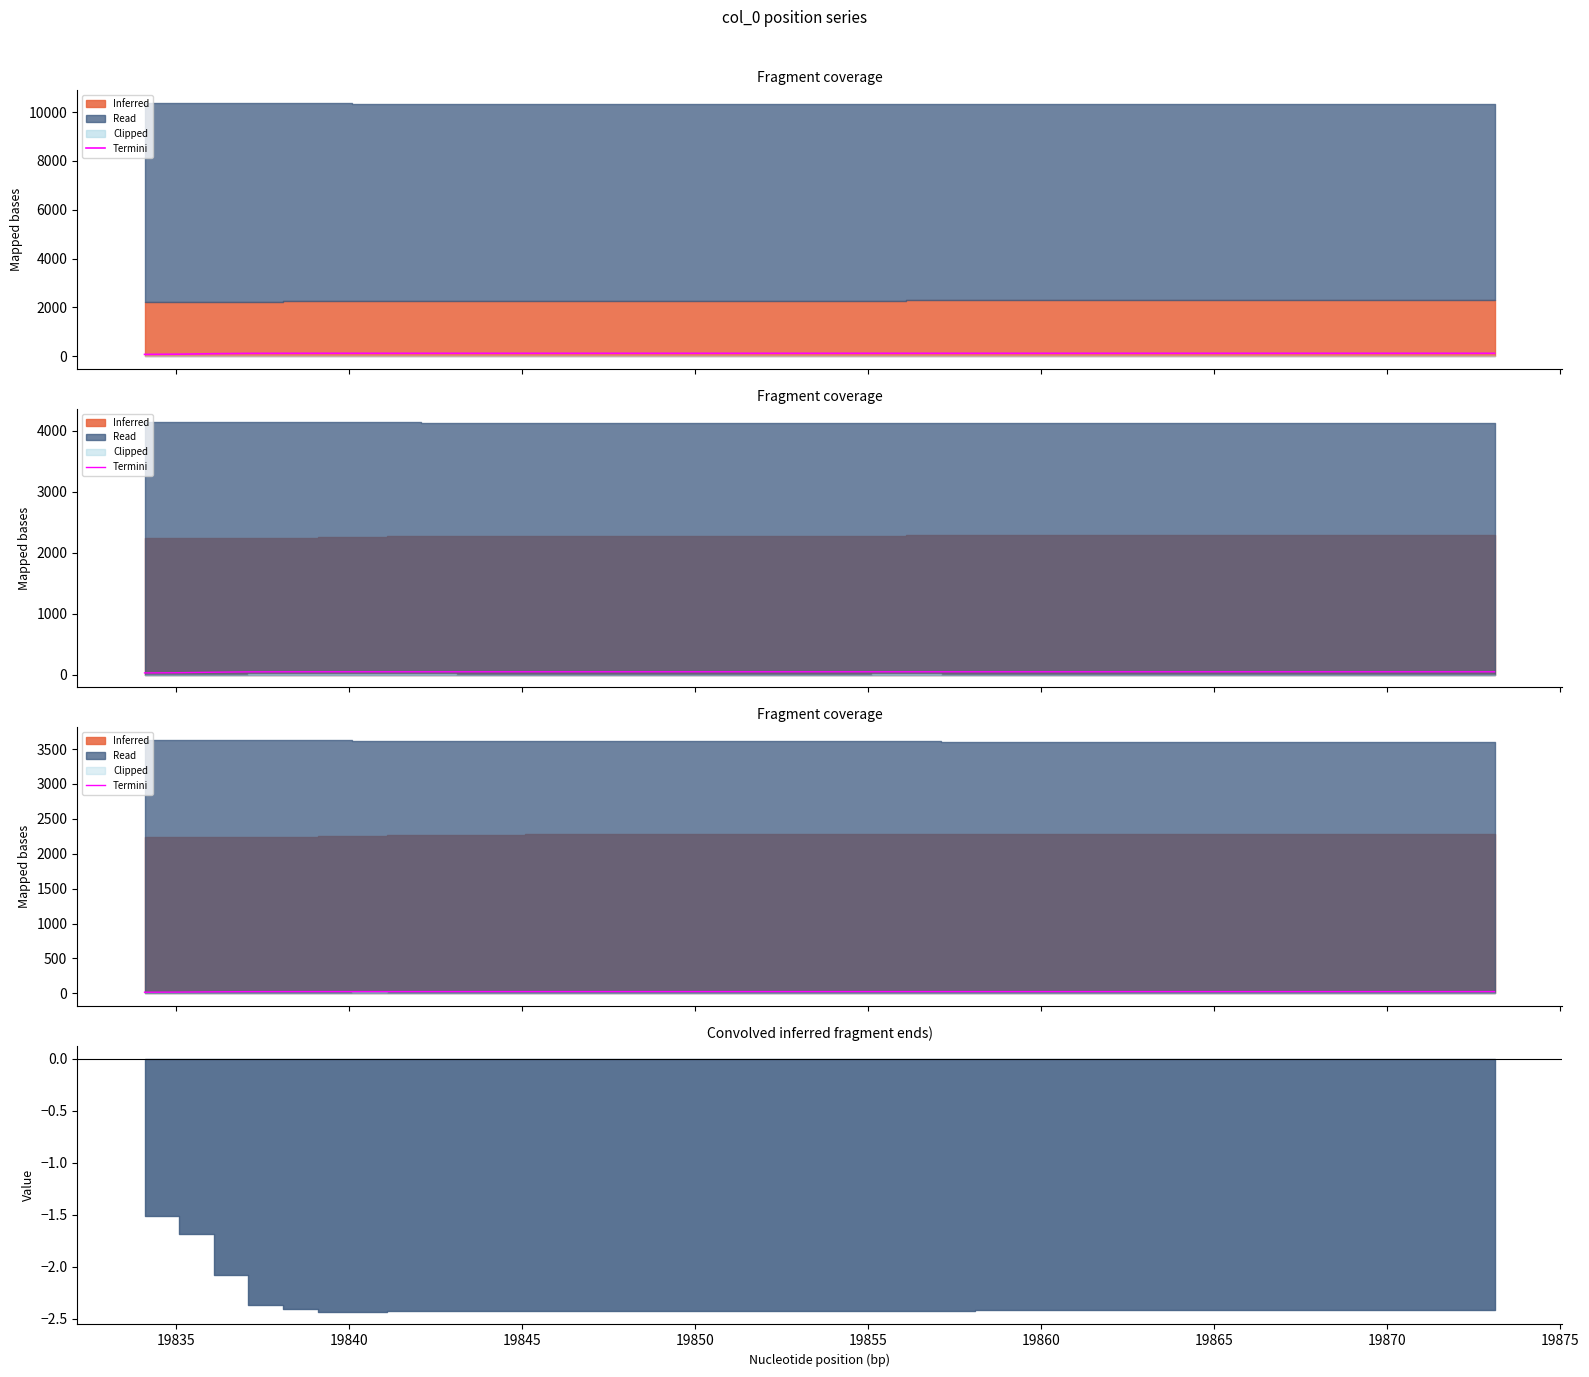

What is the difference between the maximum and minimum values?

9.2